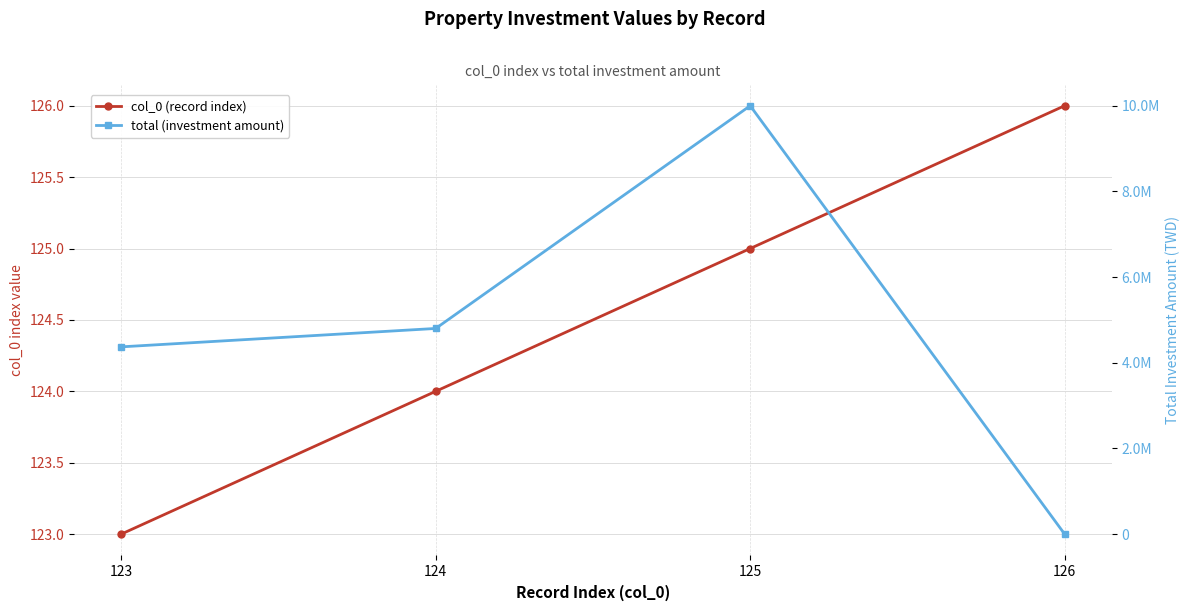

How many values in the col_0 (record index) series are below 125?

2